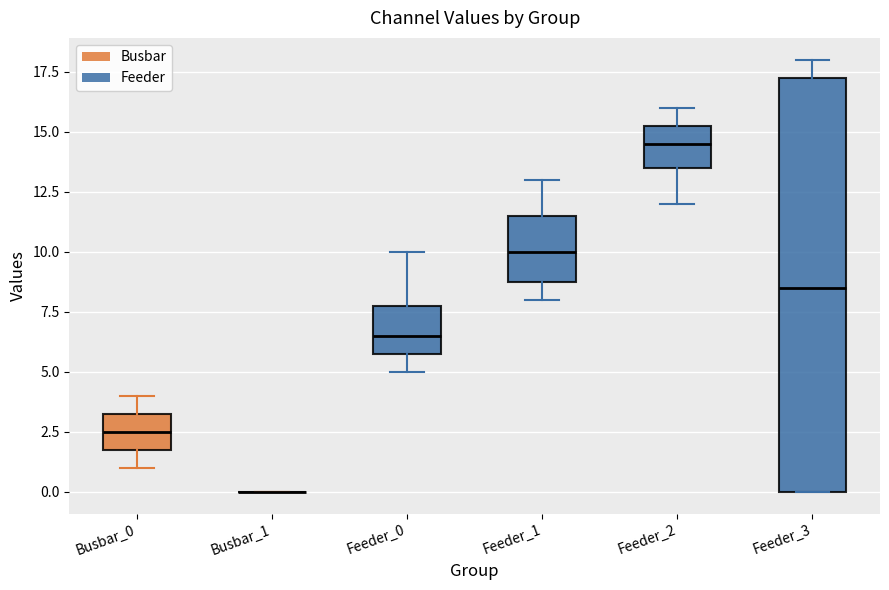

Reading left to right, transcribe this box plot: for each box, give where its median line is, the range the box spans, and where its two whiskers end, as read against the y-axis. The values are not printed on the chart, so give them approximately, as read against the axis.

Busbar_0: median 2.5, box 2.0 to 3.5, whiskers 1.0 to 4.0
Busbar_1: box collapsed to a line at 0.0, whiskers 0.0 to 0.0
Feeder_0: median 6.5, box 6.0 to 8.0, whiskers 5.0 to 10.0
Feeder_1: median 10.0, box 9.0 to 11.5, whiskers 8.0 to 13.0
Feeder_2: median 14.5, box 13.5 to 15.5, whiskers 12.0 to 16.0
Feeder_3: median 8.5, box 0.0 to 17.5, whiskers 0.0 to 18.0